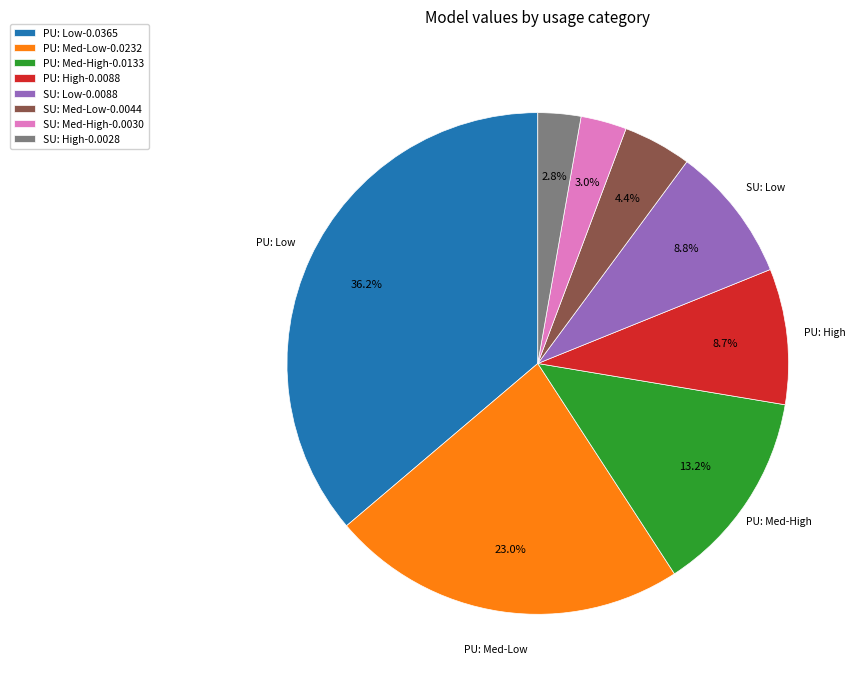

Which slice is the largest?

PU: Low